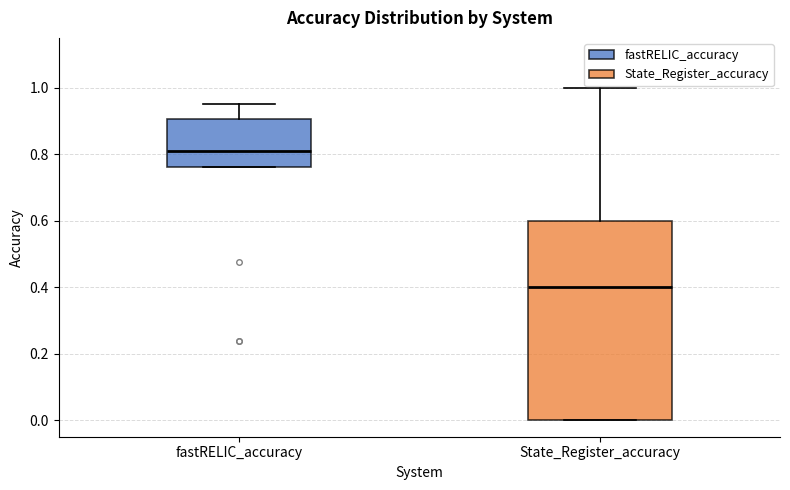

Where does the upper whisker of the box for State_Register_accuracy end on the y-axis? The values are not printed on the chart, so give them approximately, as read against the axis.

1.00